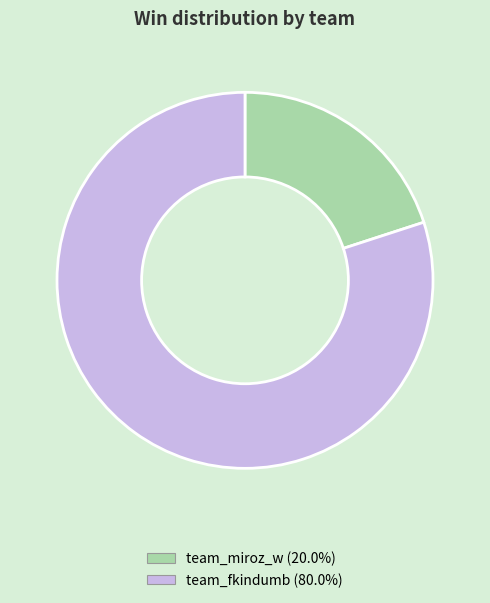

Do team_fkindumb and team_miroz_w together represent more than half of the pie?

Yes